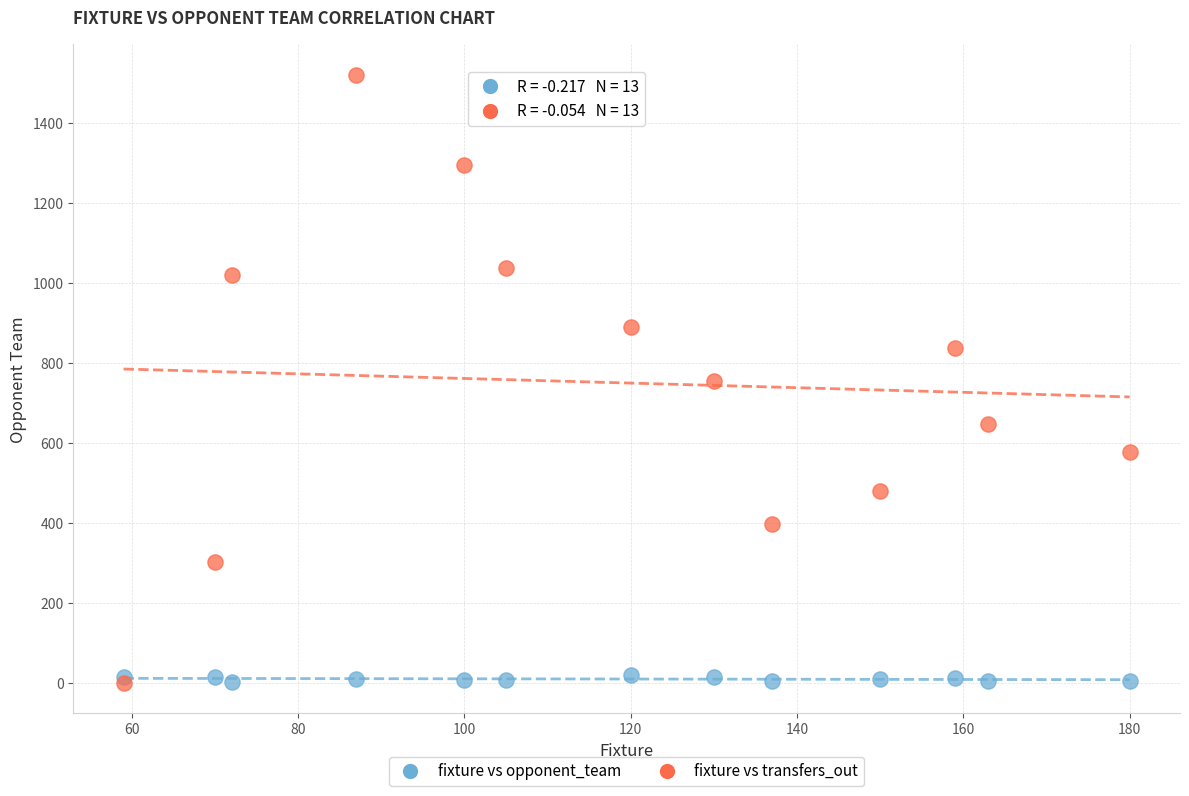

What are all the series names shown in the legend?

fixture vs opponent_team, fixture vs transfers_out